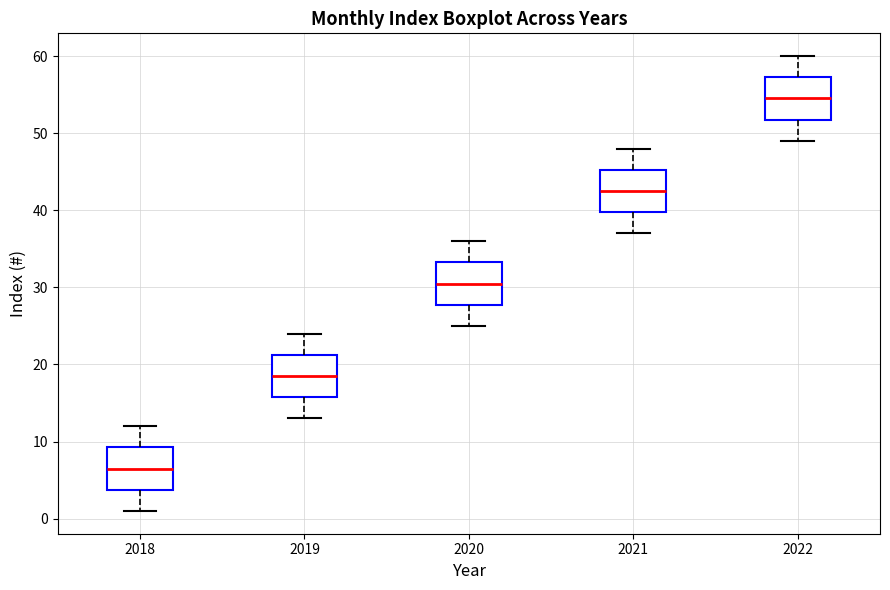

Reading left to right, read every box against the y-axis: the position of its median line, the range the box covers, and the ends of its whiskers. The values are not printed on the chart, so give them approximately, as read against the axis.

2018: median 7, box 4 to 9, whiskers 1 to 12
2019: median 19, box 16 to 21, whiskers 13 to 24
2020: median 31, box 28 to 33, whiskers 25 to 36
2021: median 43, box 40 to 45, whiskers 37 to 48
2022: median 55, box 52 to 57, whiskers 49 to 60